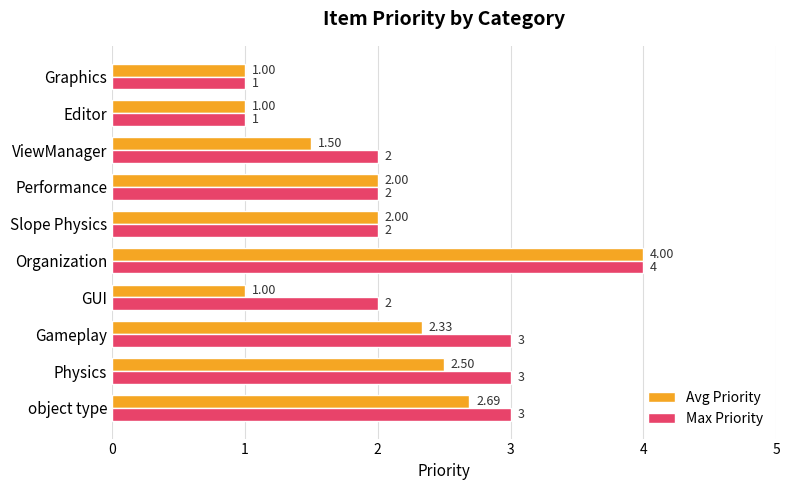

What is the difference between the maximum and second lowest values in the Avg Priority series?

3.0